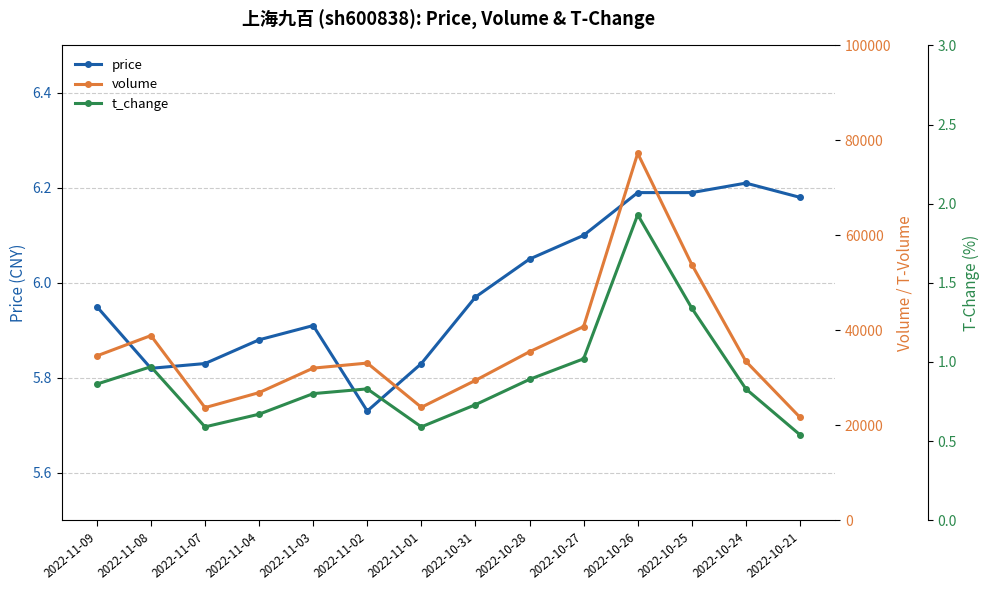

True or false: t_change and price cross at least once.

False